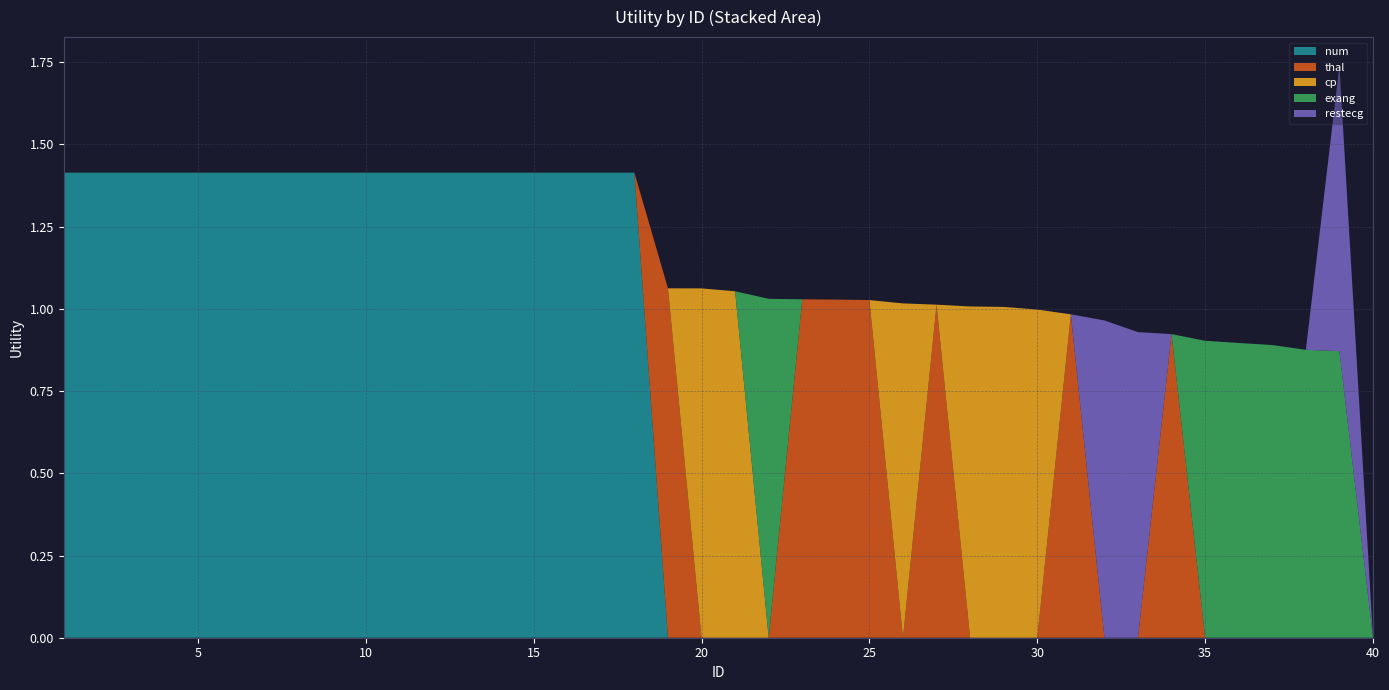

Reading right to left, list all the values displayed in this chart.

num: 0.0	0.0	0.0	0.0	0.0	0.0	0.0	0.0	0.0	0.0	0.0	0.0	0.0	0.0	0.0	0.0	0.0	0.0	0.0	0.0	0.0	0.0	1.4	1.4	1.4	1.4	1.4	1.4	1.4	1.4	1.4	1.4	1.4	1.4	1.4	1.4	1.4	1.4	1.4	1.4
thal: 0.0	0.0	0.0	0.0	0.0	0.0	0.9	0.0	0.0	1.0	0.0	0.0	0.0	1.0	0.0	1.0	1.0	1.0	0.0	0.0	0.0	1.1	0.0	0.0	0.0	0.0	0.0	0.0	0.0	0.0	0.0	0.0	0.0	0.0	0.0	0.0	0.0	0.0	0.0	0.0
cp: 0.0	0.0	0.0	0.0	0.0	0.0	0.0	0.0	0.0	0.0	1.0	1.0	1.0	0.0	1.0	0.0	0.0	0.0	0.0	1.1	1.1	0.0	0.0	0.0	0.0	0.0	0.0	0.0	0.0	0.0	0.0	0.0	0.0	0.0	0.0	0.0	0.0	0.0	0.0	0.0
exang: 0.0	0.9	0.9	0.9	0.9	0.9	0.0	0.0	0.0	0.0	0.0	0.0	0.0	0.0	0.0	0.0	0.0	0.0	1.0	0.0	0.0	0.0	0.0	0.0	0.0	0.0	0.0	0.0	0.0	0.0	0.0	0.0	0.0	0.0	0.0	0.0	0.0	0.0	0.0	0.0
restecg: 0.0	0.9	0.0	0.0	0.0	0.0	0.0	0.9	1.0	0.0	0.0	0.0	0.0	0.0	0.0	0.0	0.0	0.0	0.0	0.0	0.0	0.0	0.0	0.0	0.0	0.0	0.0	0.0	0.0	0.0	0.0	0.0	0.0	0.0	0.0	0.0	0.0	0.0	0.0	0.0